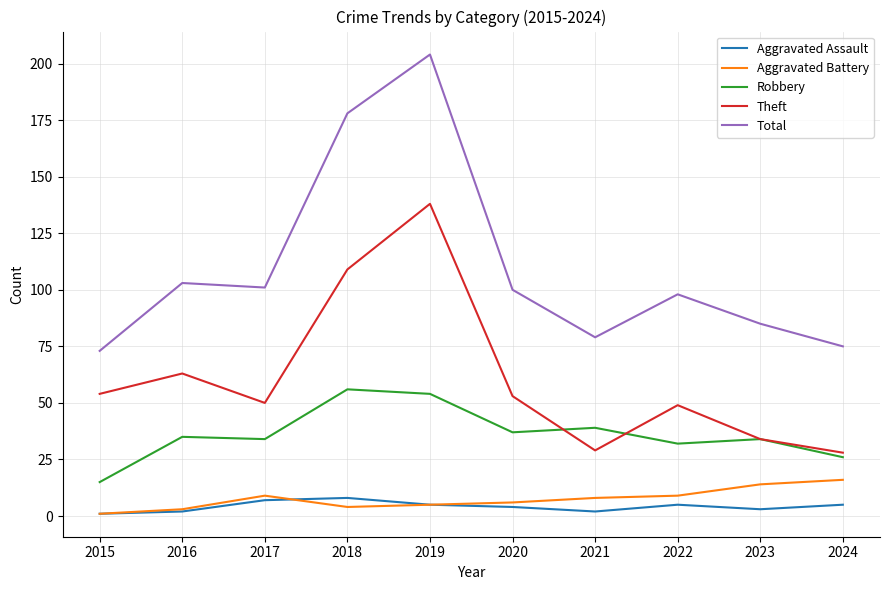

Which category has the highest value across all series?

2019